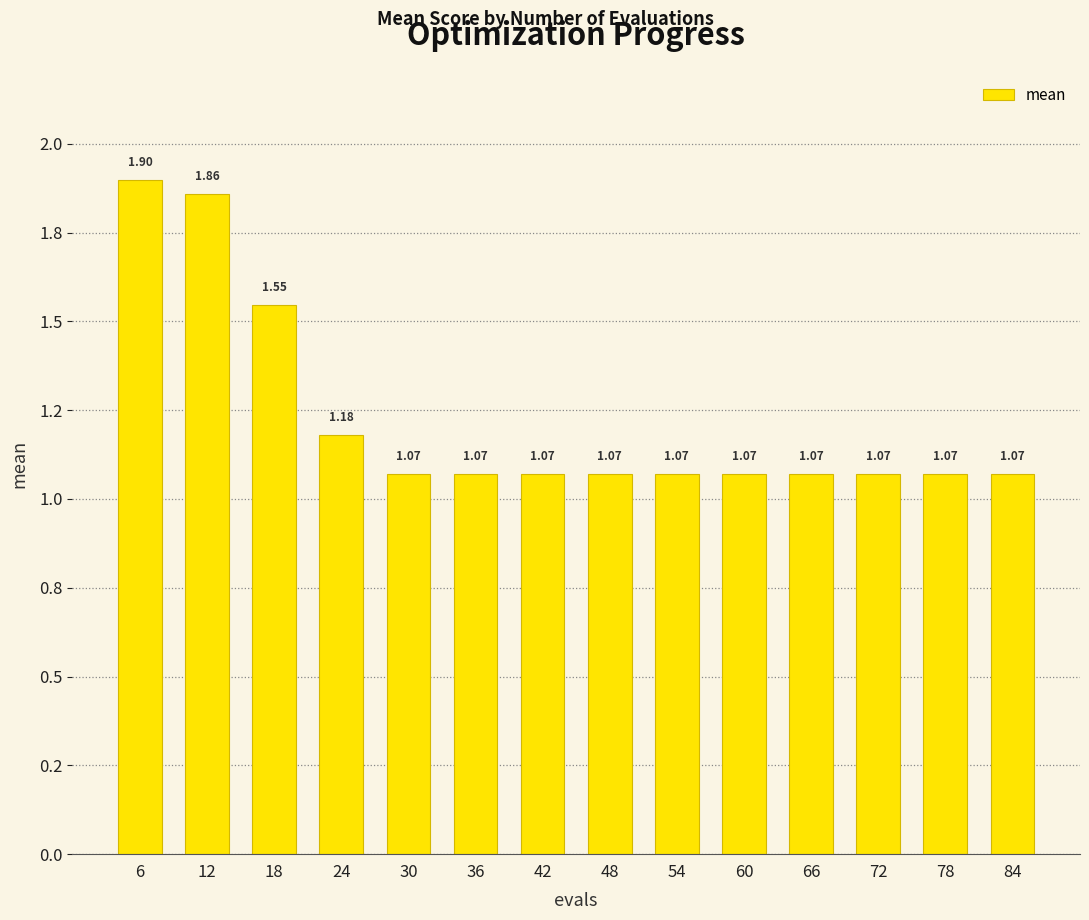

What is the change in value from 12 to 66?

-0.8